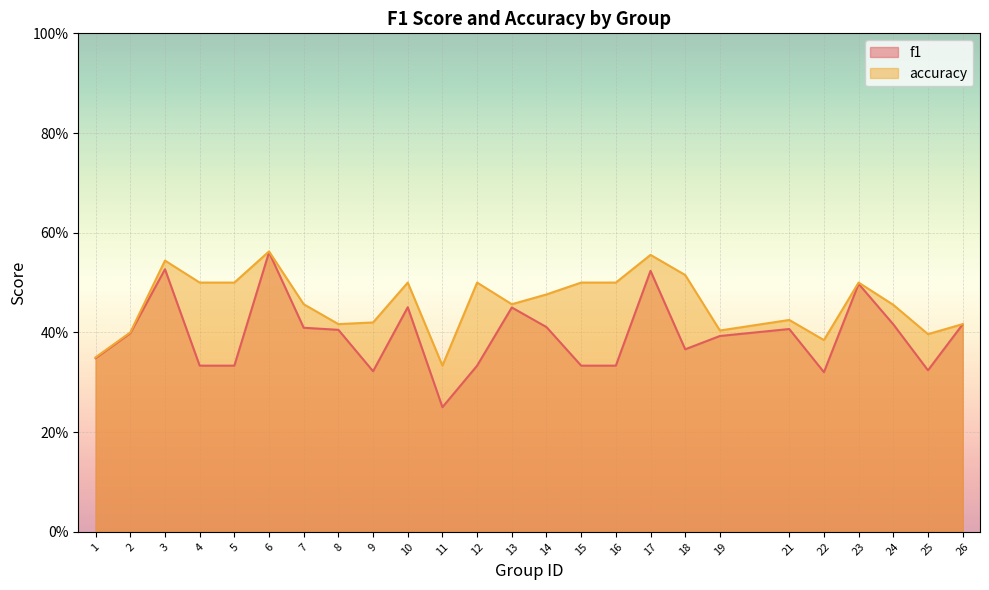

At which label is f1 closest to 0?

11